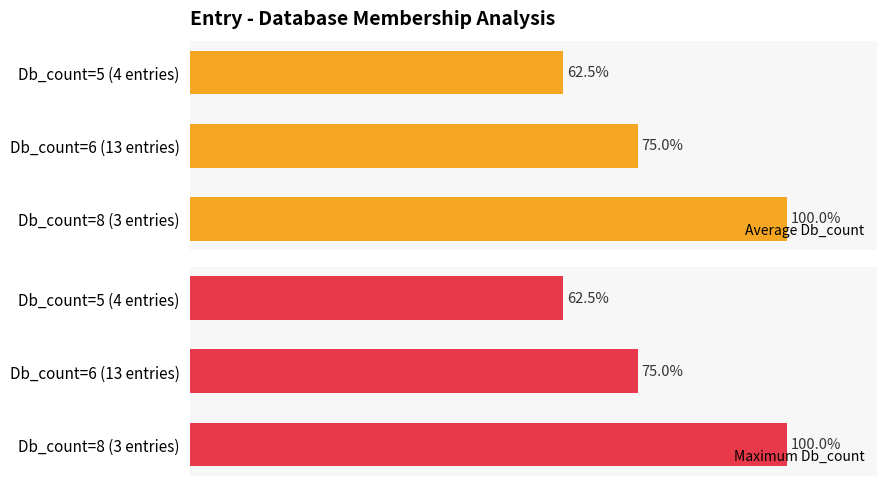

At 0, list the series in order from largest to smallest.

Average Db_count, Maximum Db_count